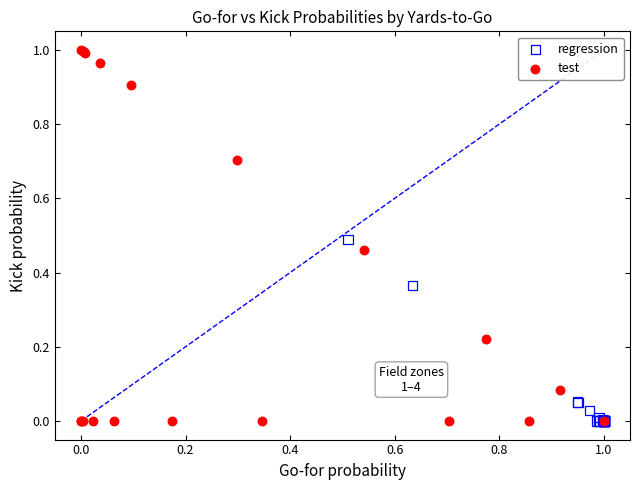

Which series has the widest spread of Y values?

test